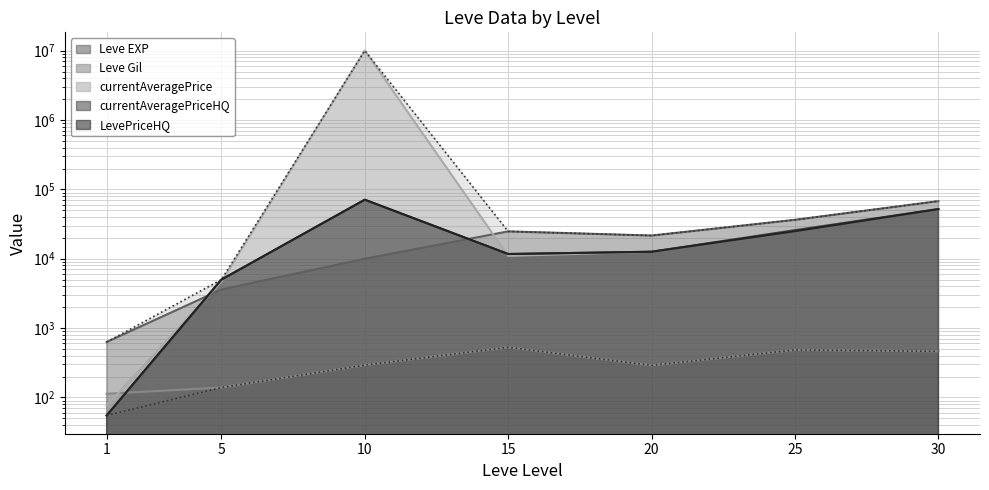

At which label is Leve Gil closest to 321?

10